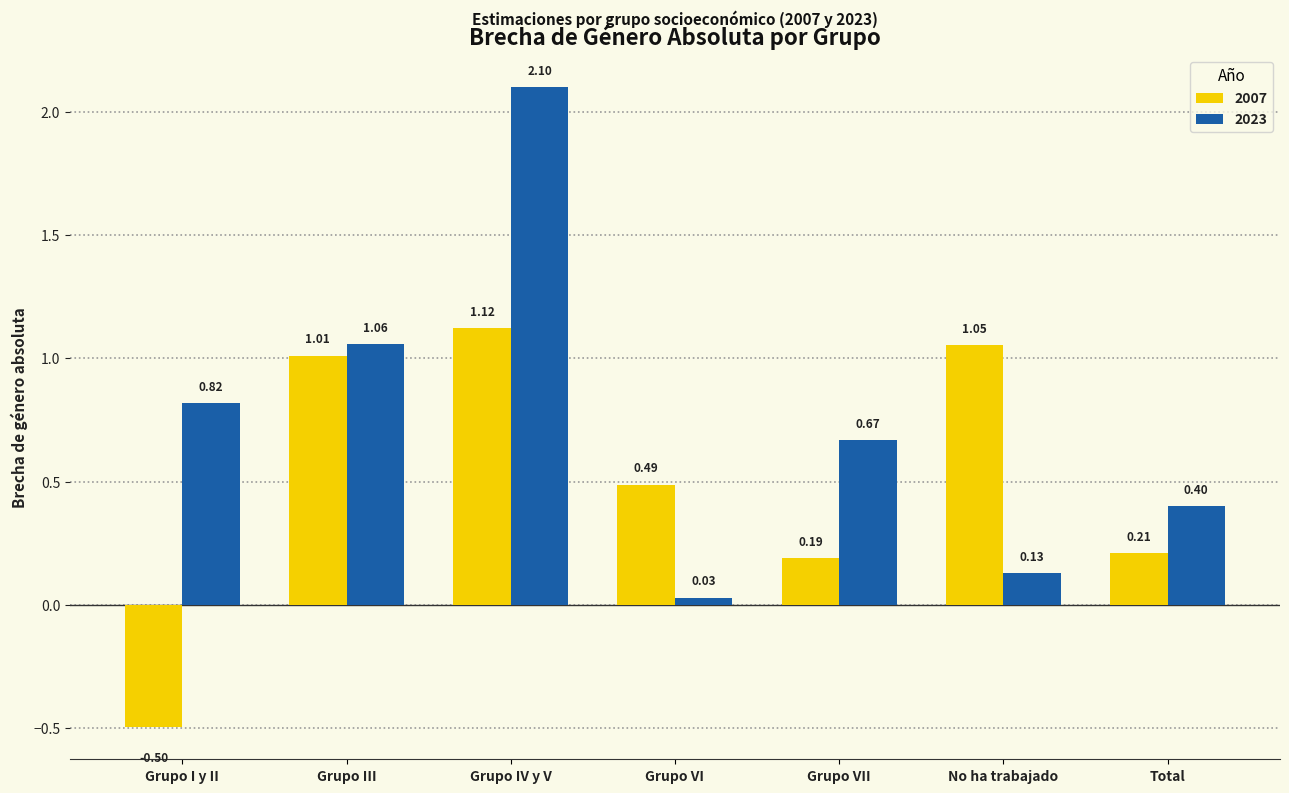

The 2023 series shows 0.2 at Total. True or false?

False